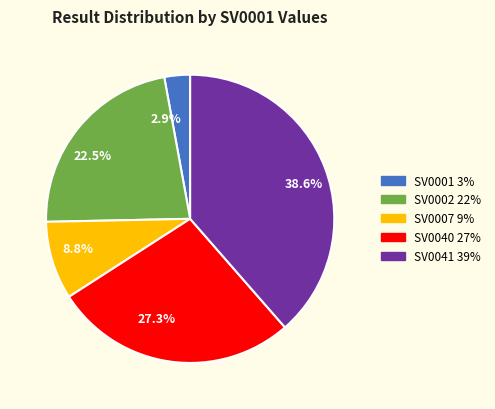

To the nearest percent, what is the difference between the SV0041 and SV0007 slice percentages?

30%